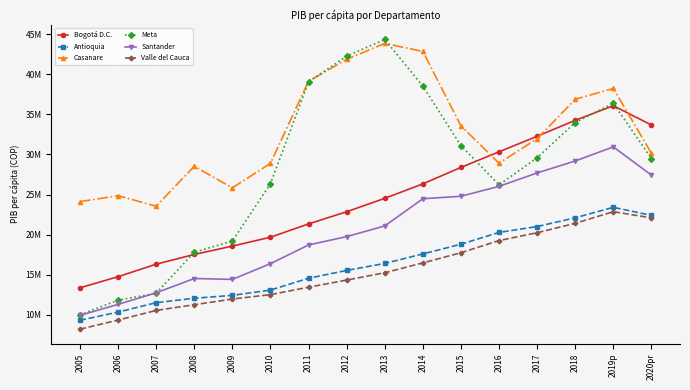

At which category does the chart reach its peak across all series?

2013